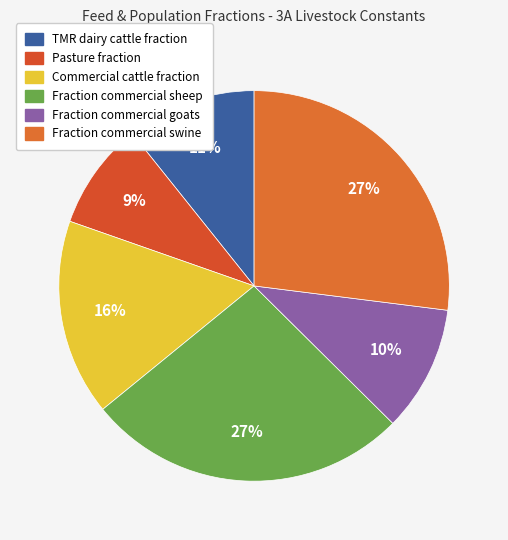

What percentage is NOT represented by Fraction commercial sheep?

73.3%